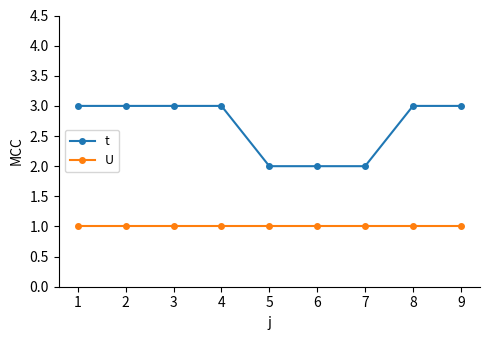

True or false: U and t cross at least once.

False